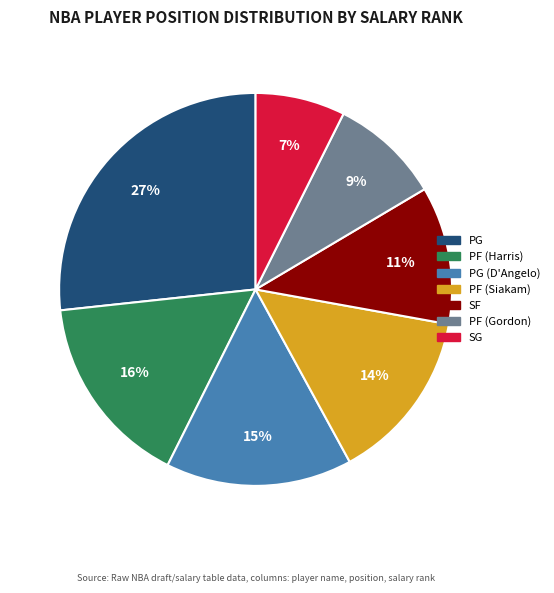

To the nearest percent, what is the average slice percentage?

14%